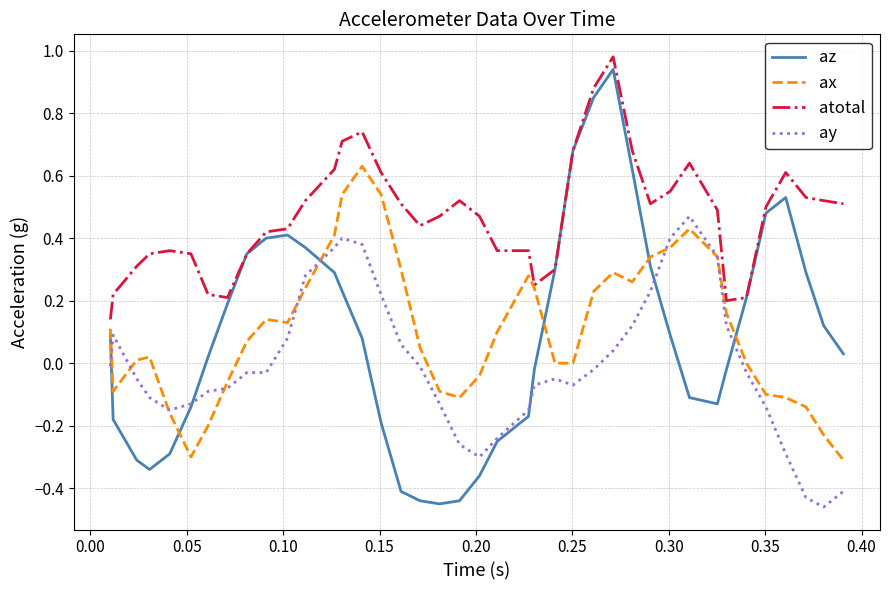

True or false: az and ax cross at least once.

True